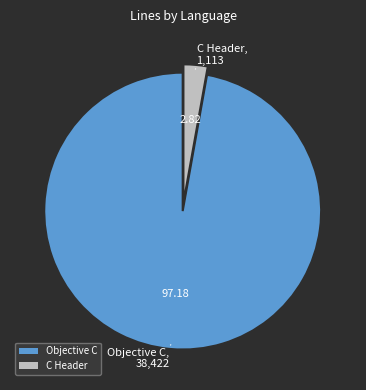

Rank the categories by value from highest to lowest.

Objective C, C Header